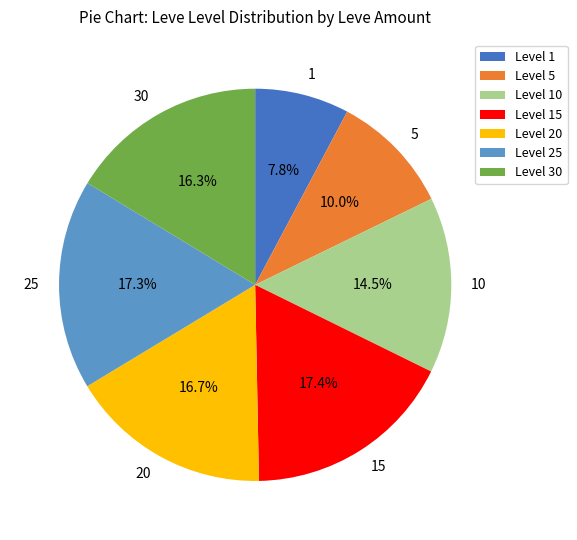

What is the smallest slice in the pie chart?

1